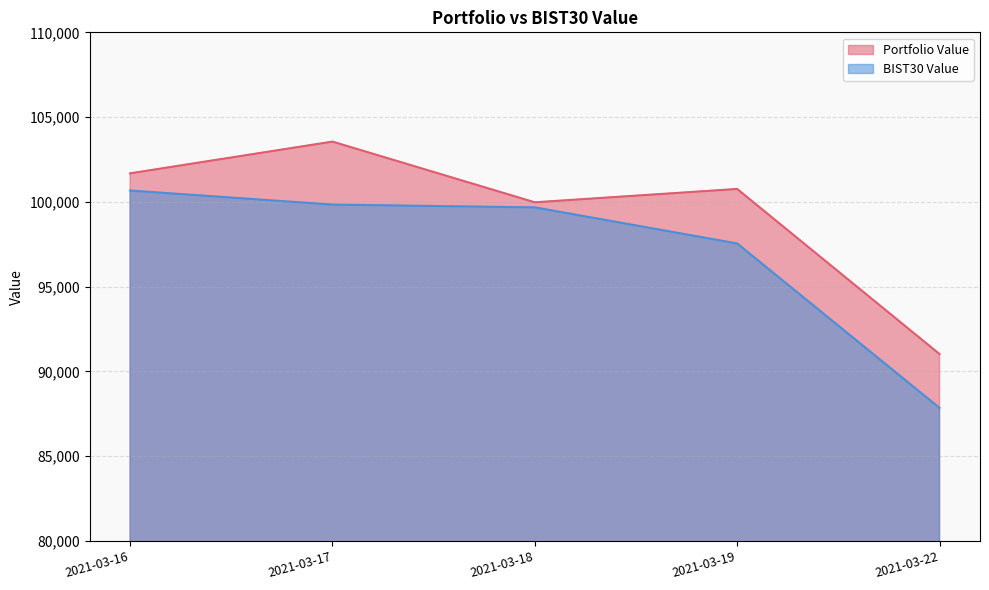

Rank the series by their average value, from lowest to highest.

BIST30 Value, Portfolio Value